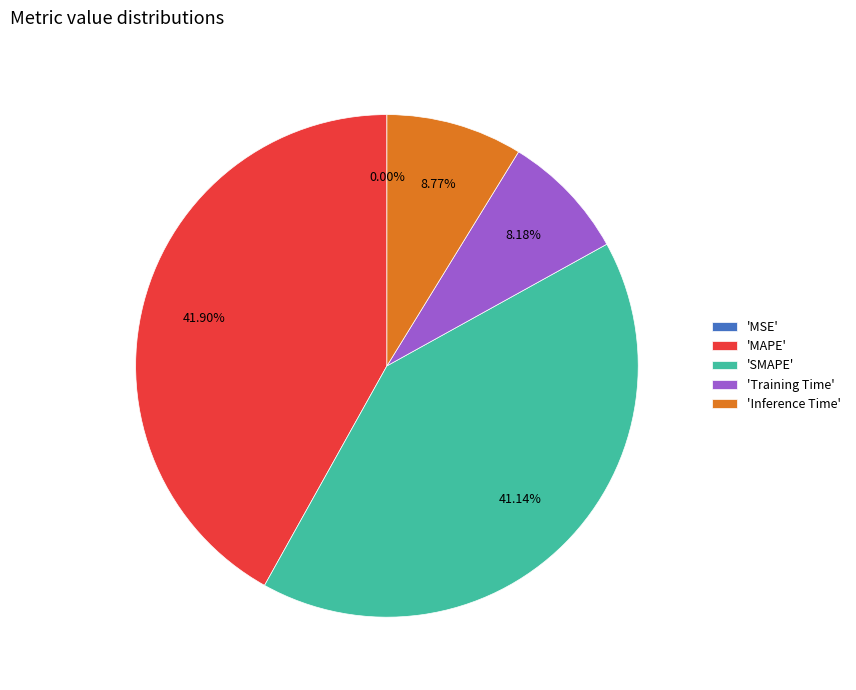

Which has a higher value, 'SMAPE' or 'Inference Time'?

'SMAPE'